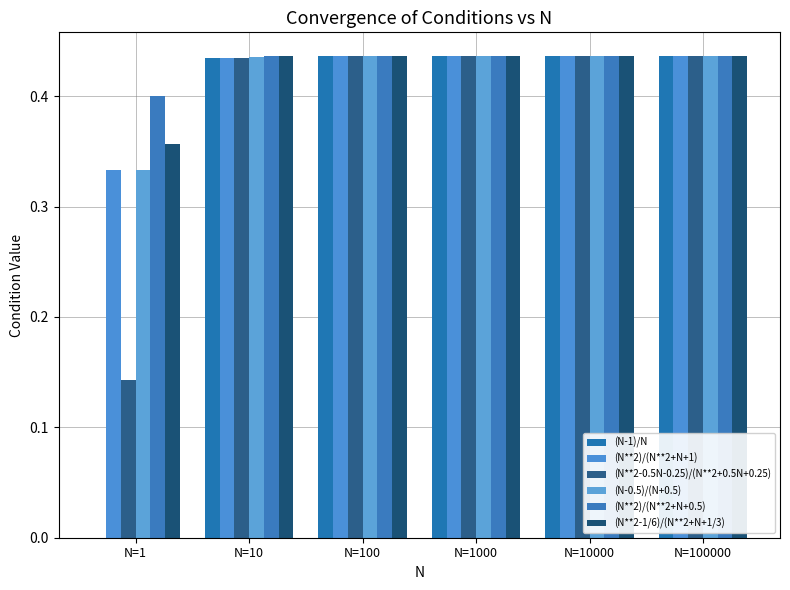

What is the lowest value of the (N-0.5)/(N+0.5) series?

0.3